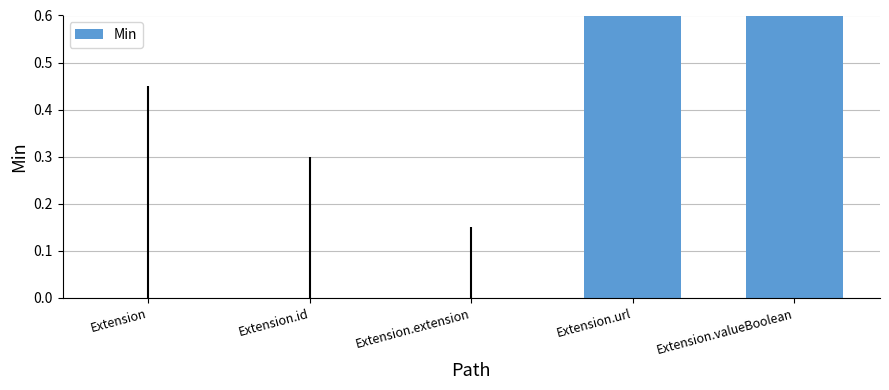

Which label corresponds to the largest value in the chart?

Extension.url